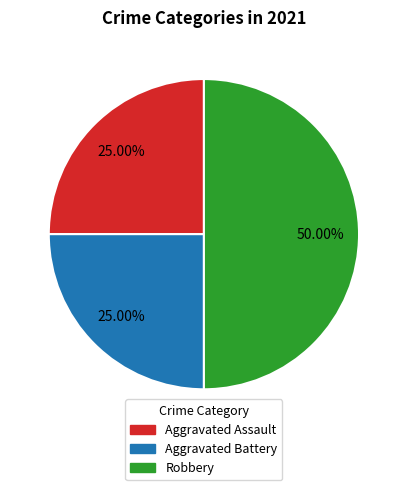

How much of the chart is everything except Robbery?

50.0%